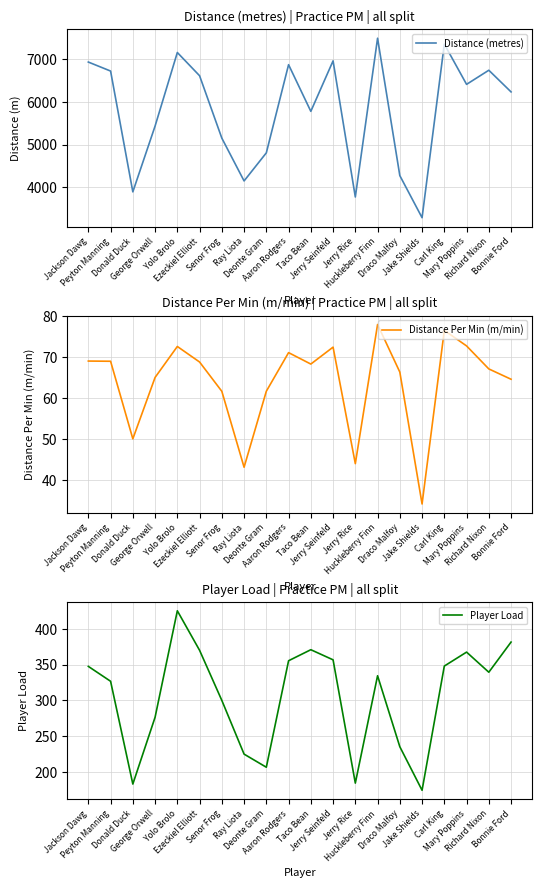

Which series changed the most between George Orwell and Mary Poppins?

Distance (metres)